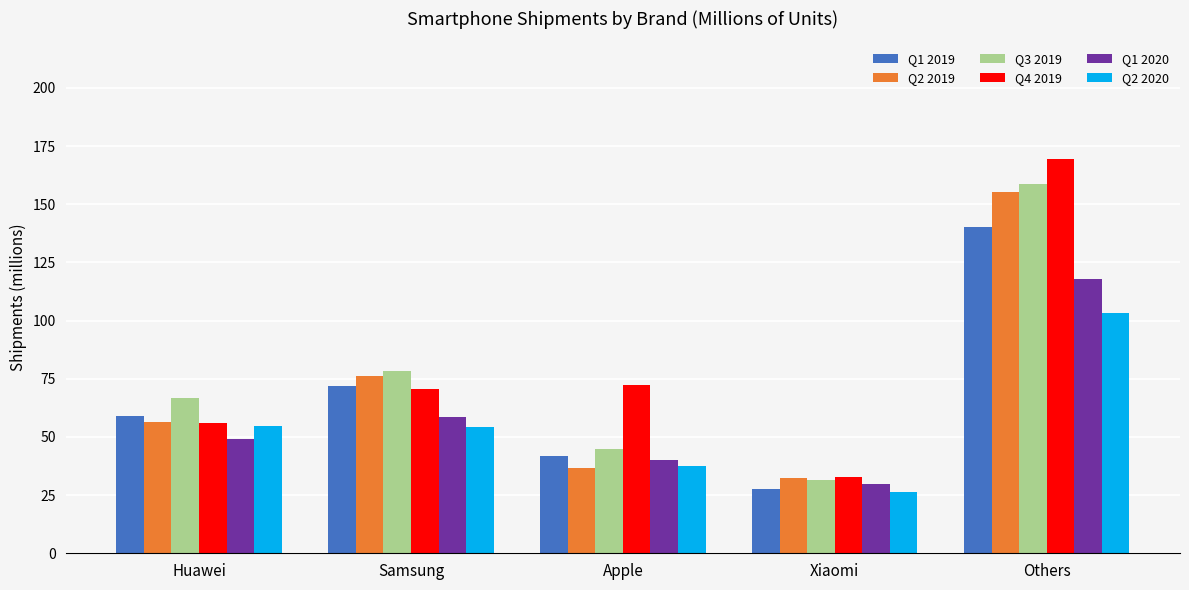

What position from the left is Samsung?

2